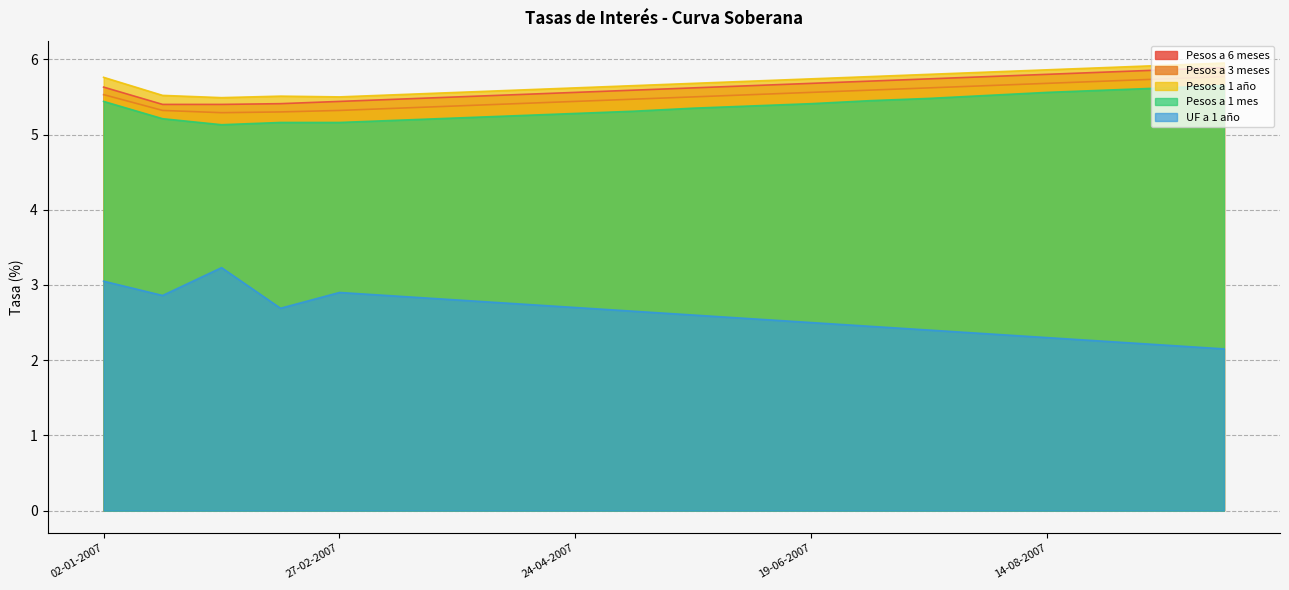

True or false: Pesos a 1 año and Pesos a 6 meses cross at least once.

False